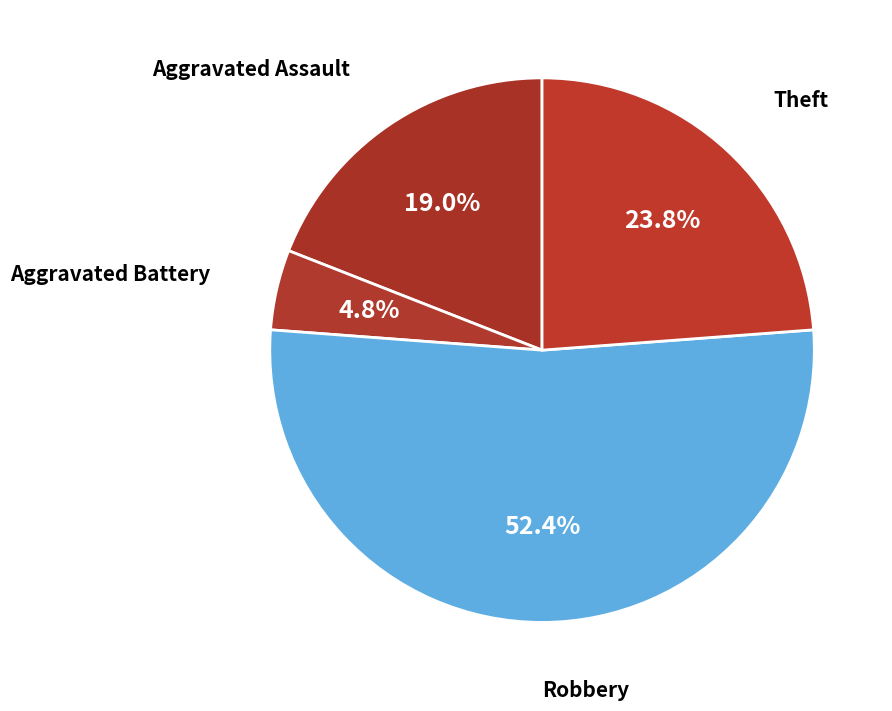

What is the largest slice in the pie chart?

Robbery